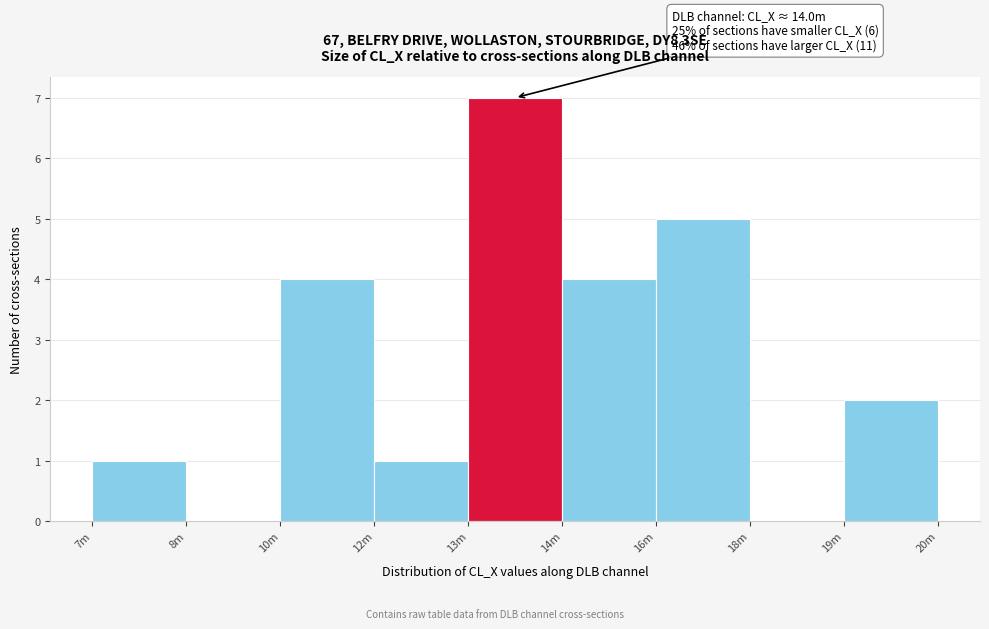

Reading left to right, what are all the values shown in this chart?

7m=1	8m=0	10m=4	12m=1	13m=7	14m=4	16m=5	18m=0	19m=2